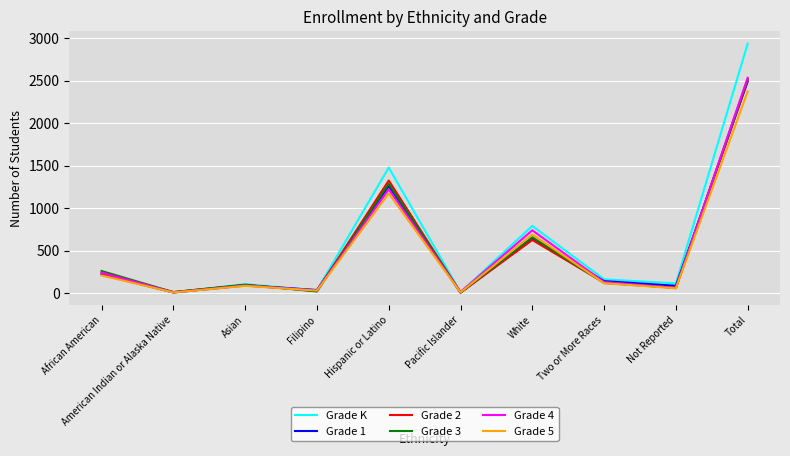

What is the difference between the Grade 2 values at Asian and Filipino?

71